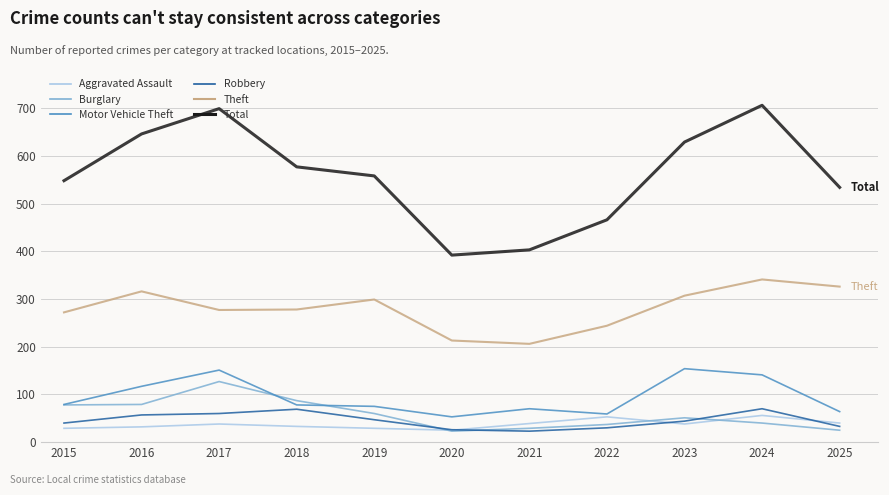

What is the maximum value for Burglary?

127